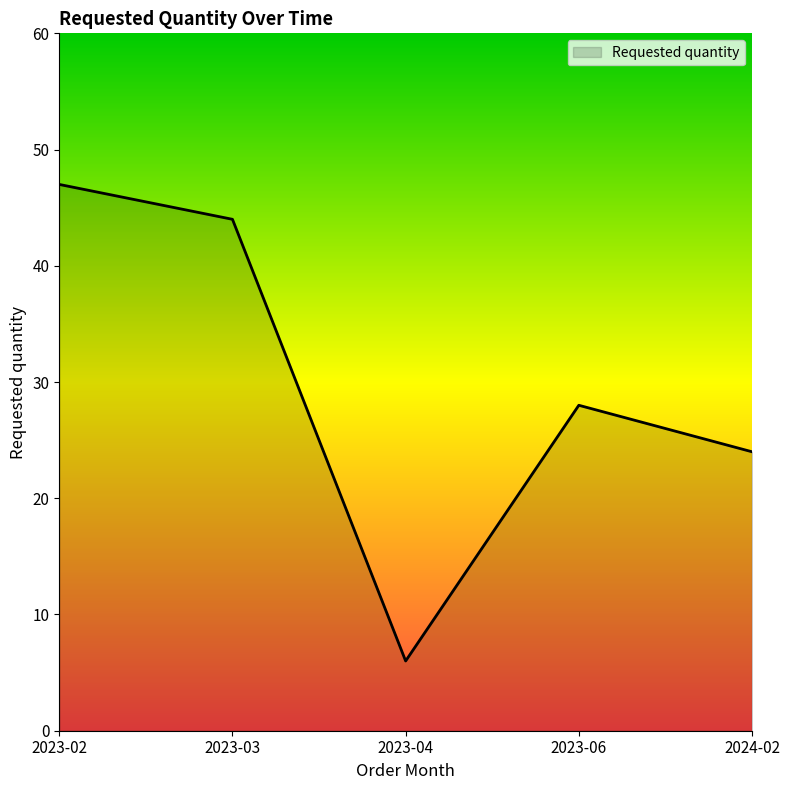

Which category has the highest value across all series?

2023-02